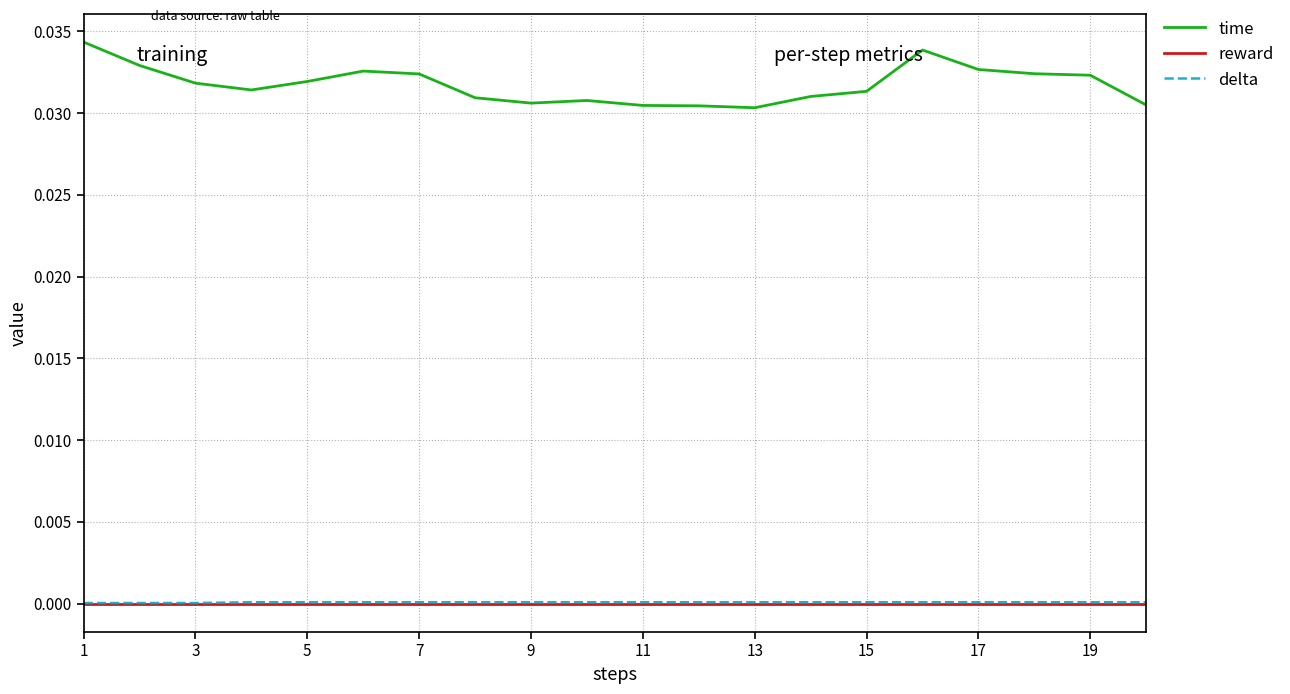

Does the chart have visible grid lines?

Yes